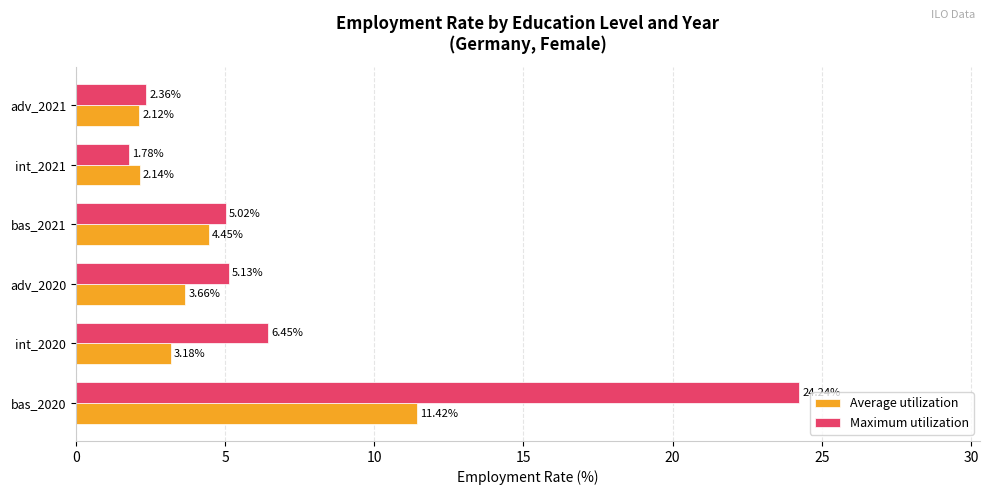

Rank the categories by Average utilization value from lowest to highest.

adv_2021, int_2021, int_2020, adv_2020, bas_2021, bas_2020